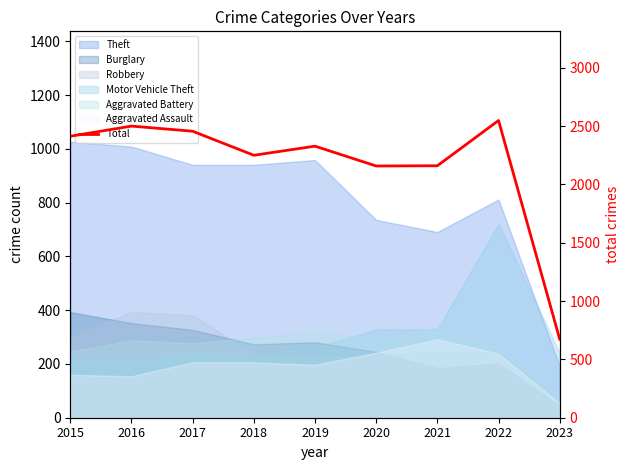

What is the ratio of the value at 2017 to the value at 2018?

1.1